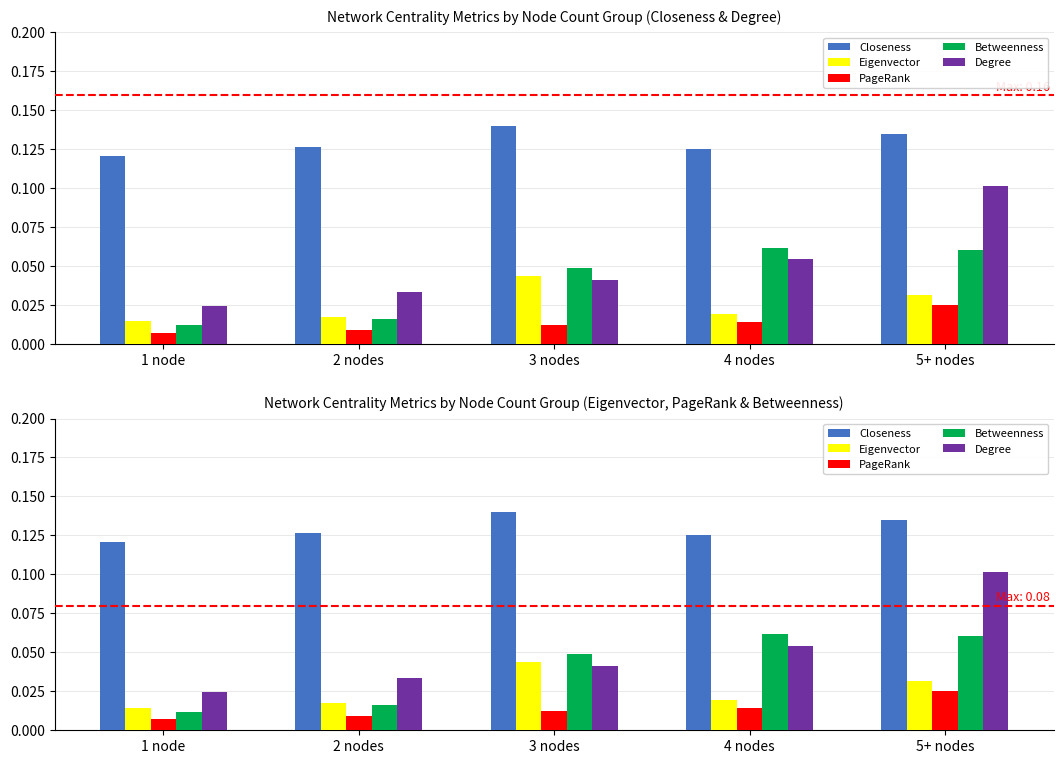

How many categories are shown in the chart?

5